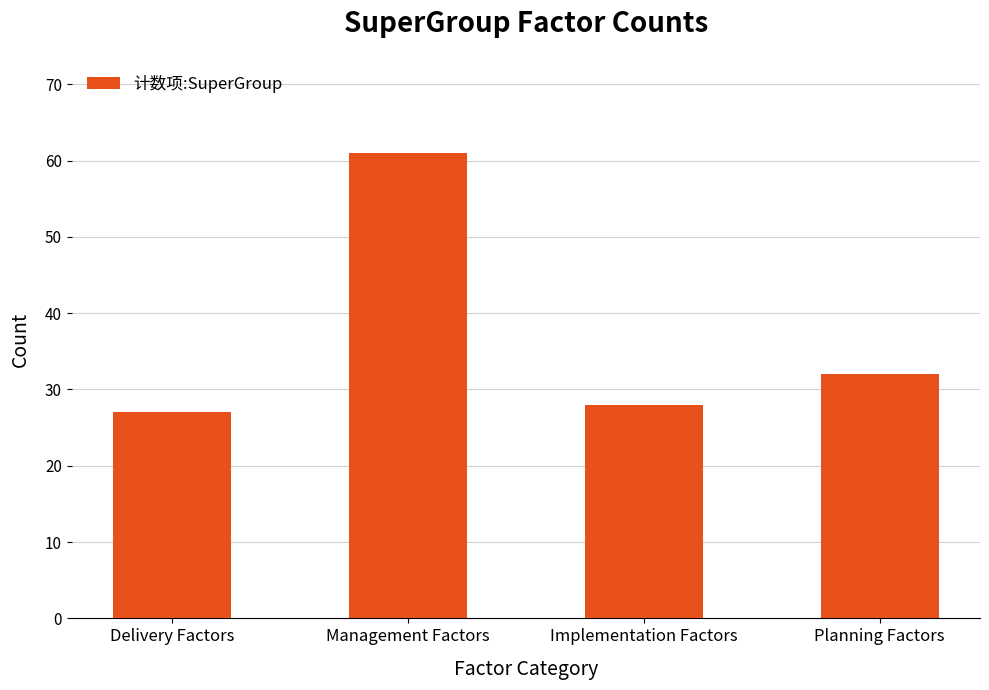

Reading left to right, what are all the values shown in this chart?

Delivery Factors=27	Management Factors=61	Implementation Factors=28	Planning Factors=32